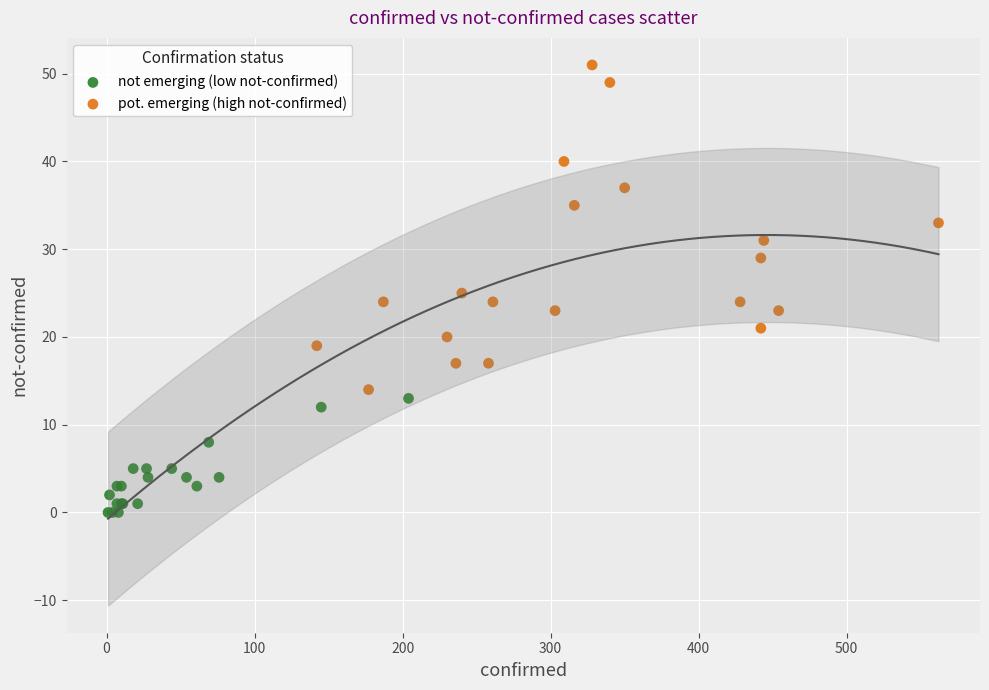

Which series reaches the minimum Y coordinate?

not emerging (low not-confirmed)